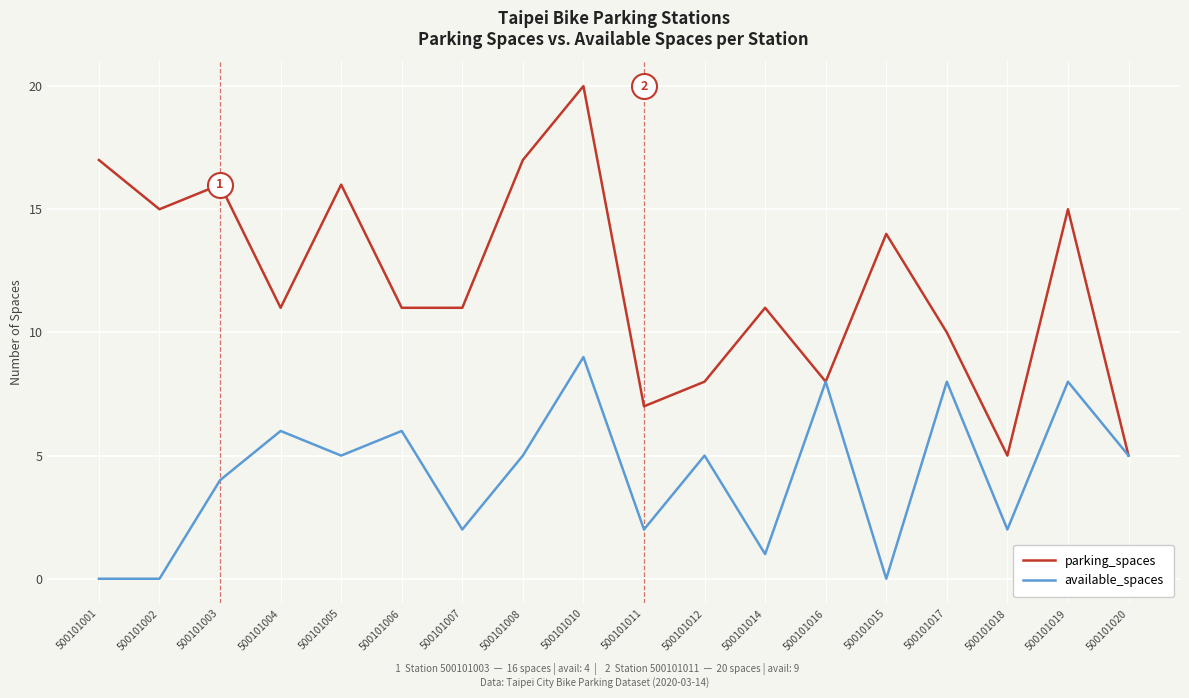

Rank the series by their maximum value, from highest to lowest.

parking_spaces, available_spaces